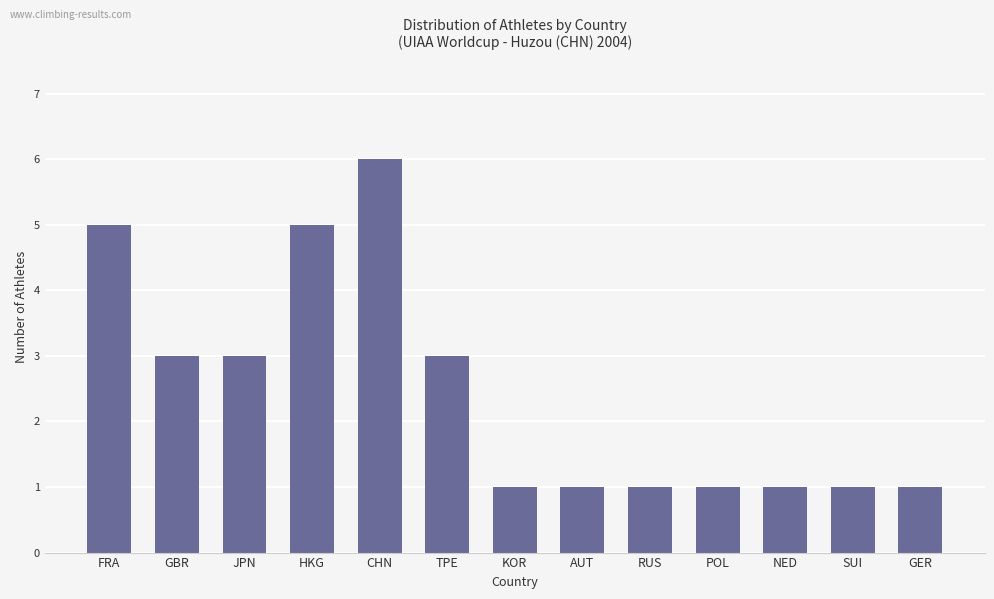

At which category does the chart reach its peak across all series?

CHN